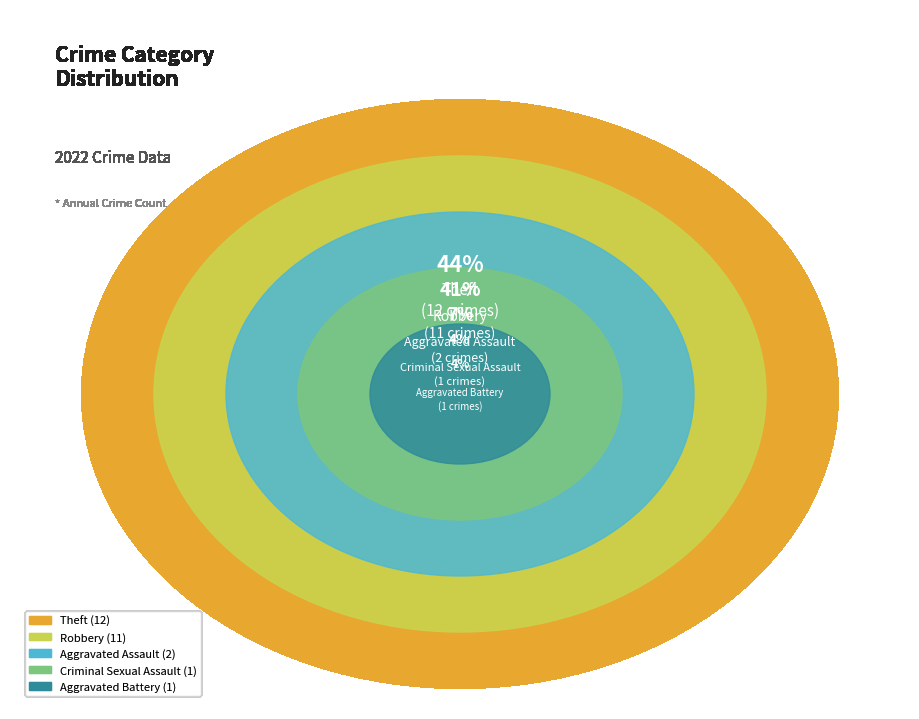

To the nearest percent, what percentage of the pie is Theft?

44%